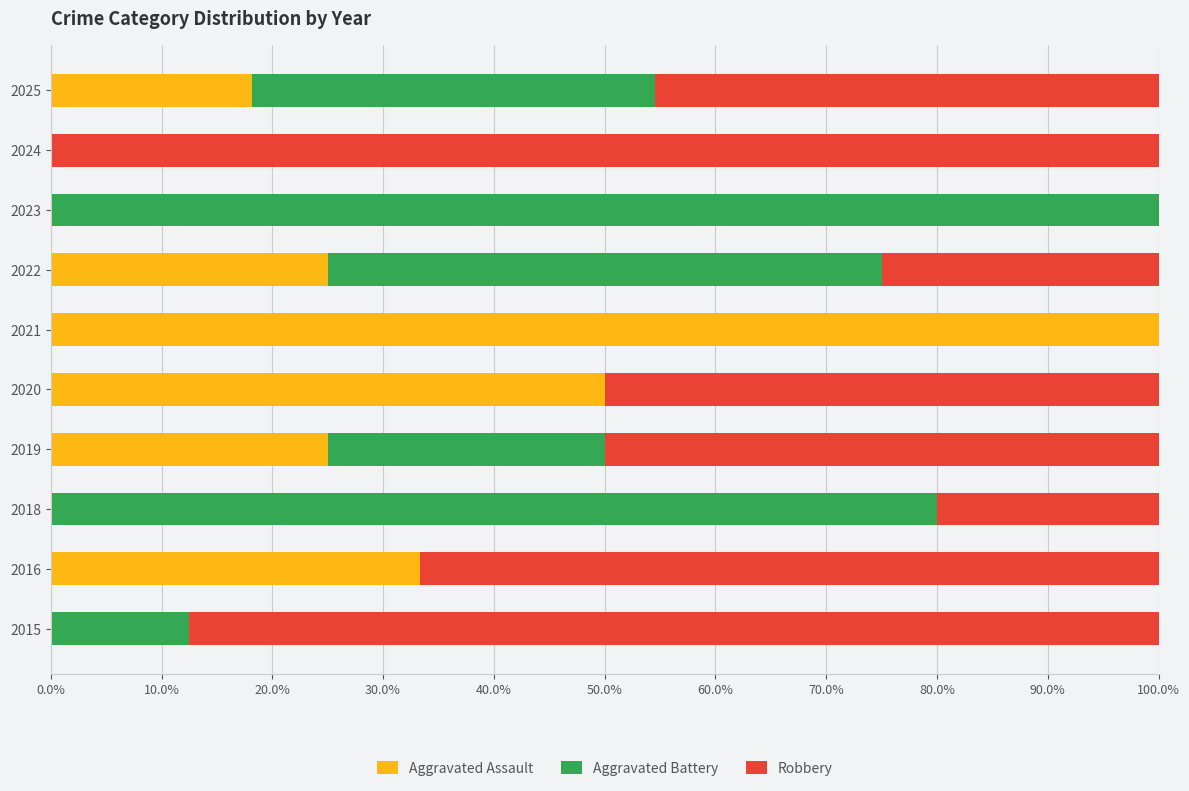

What is the maximum value for Aggravated Assault?

100.0